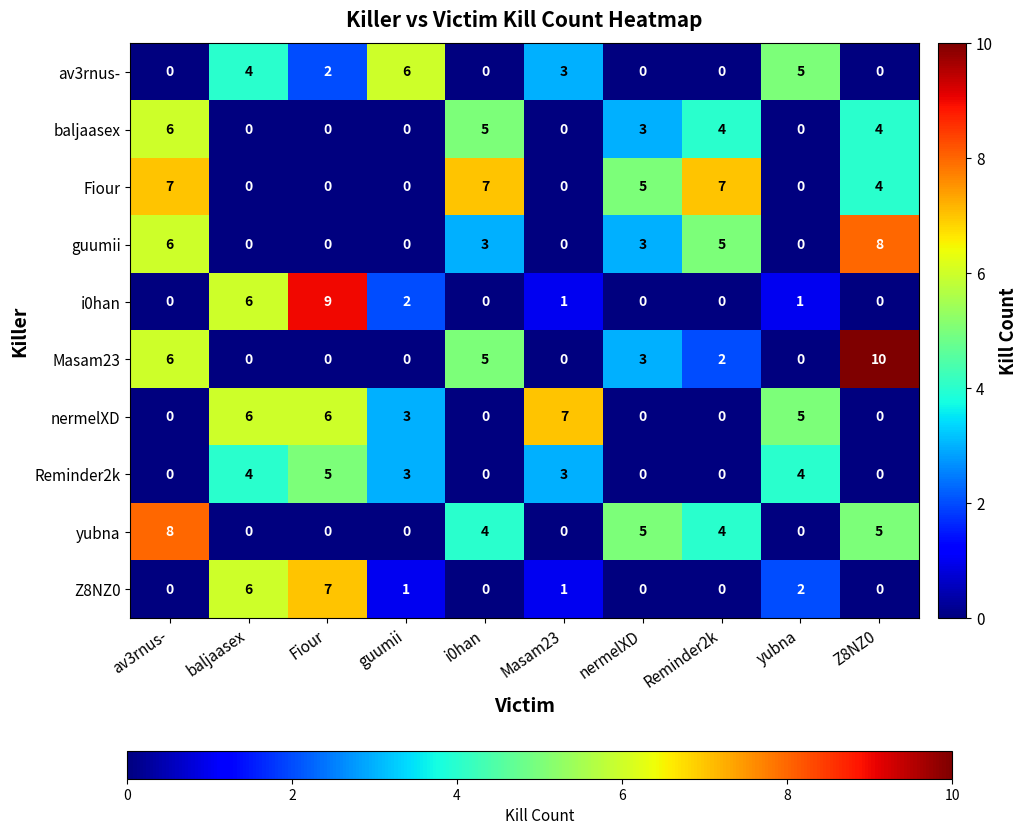

At how many categories does at least one series exceed 2?

10